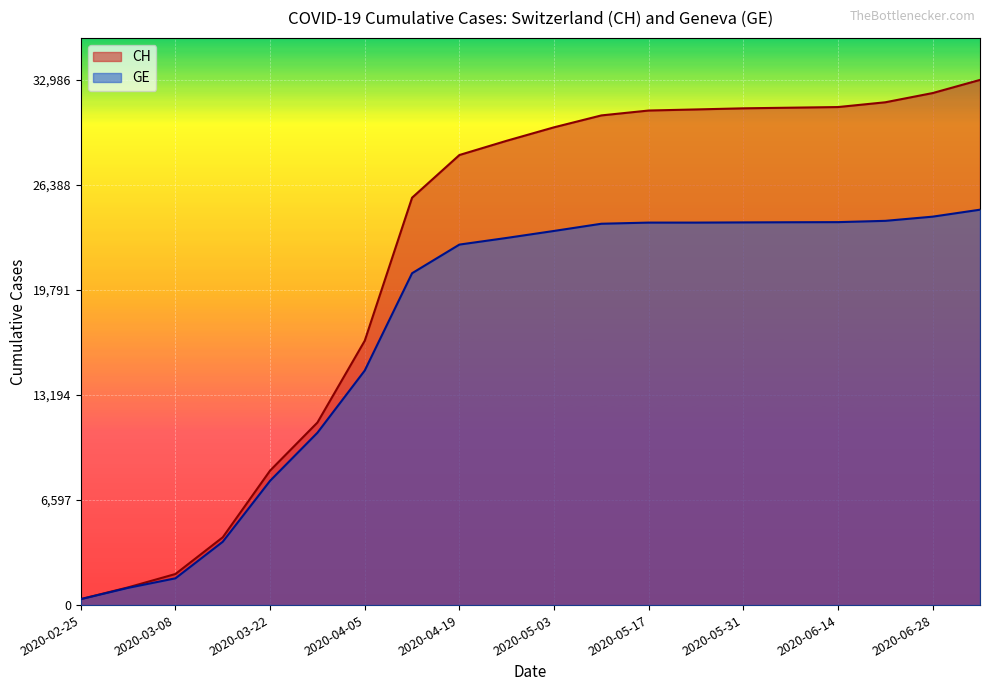

What is the label of the 8th point from the left?

2020-04-12